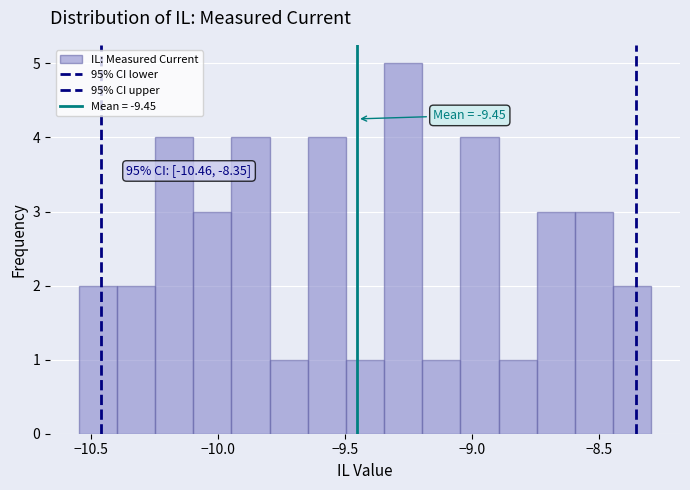

Around what value on the x-axis is the tallest bar? Give the approximate position of its centre, as read against the axis.

-9.25